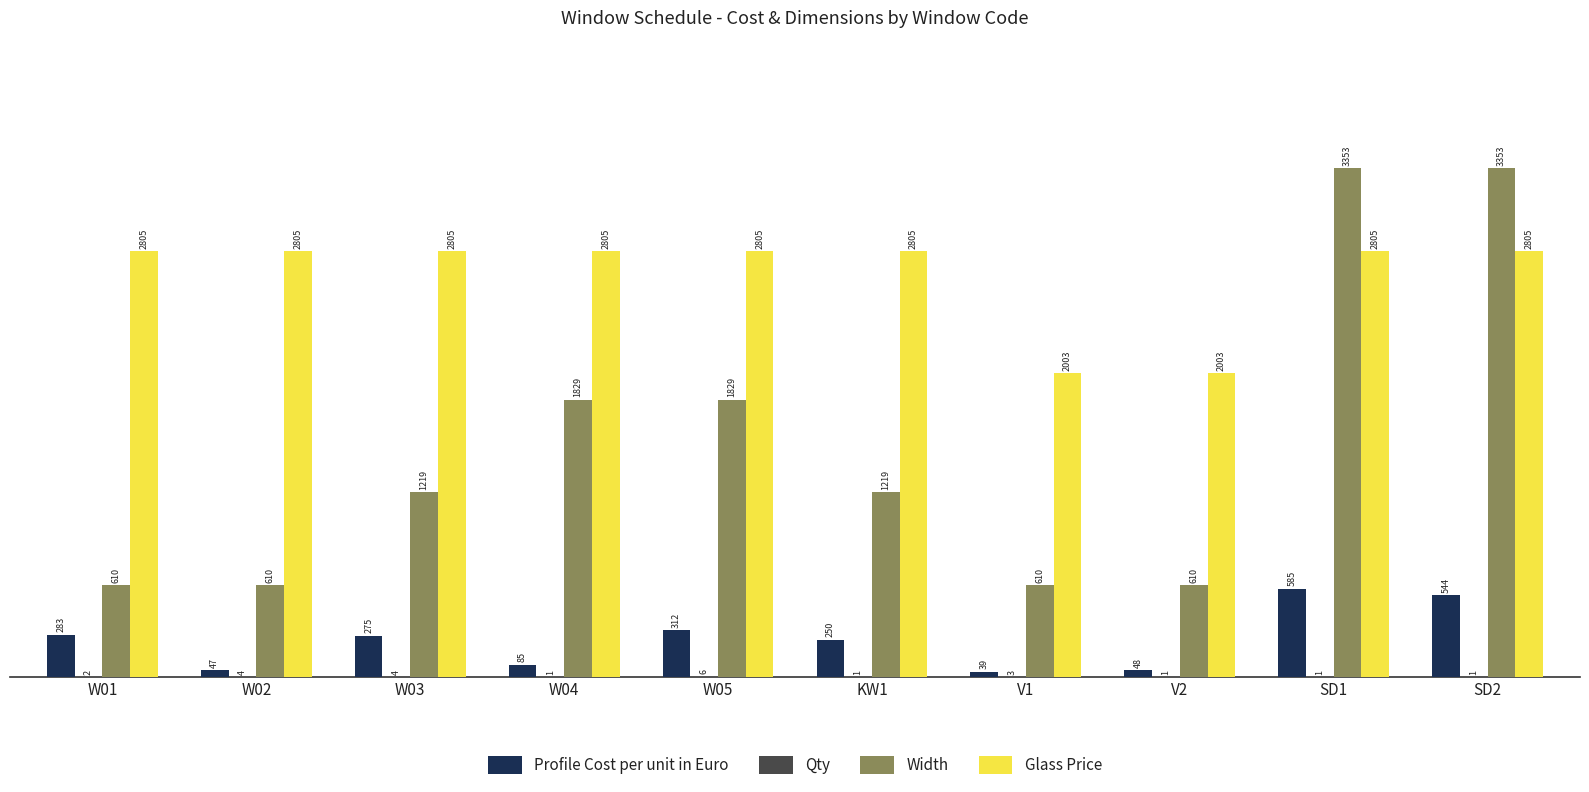

What is the greatest value displayed?

3353.0